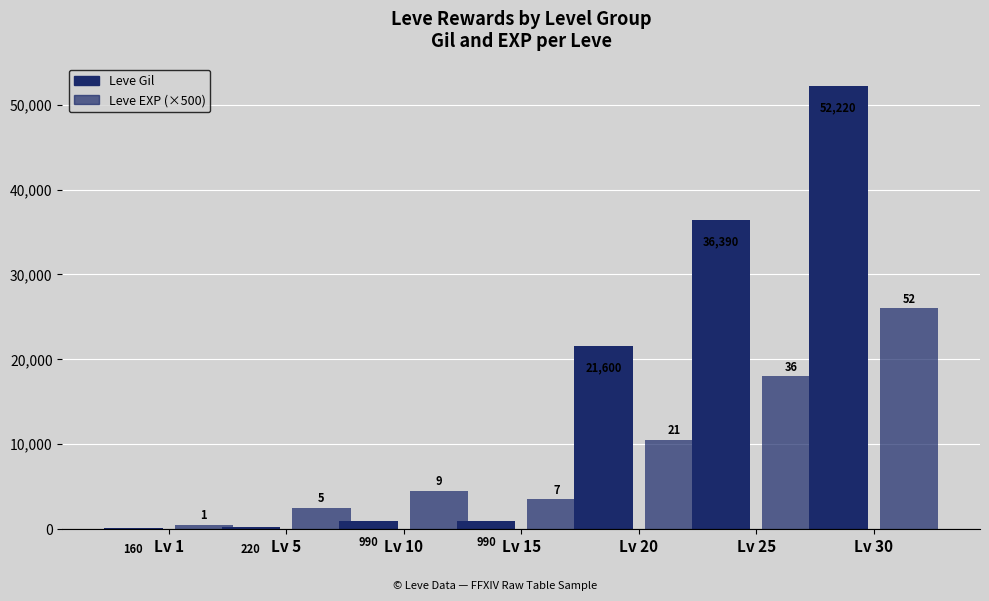

Which series has the largest range (max minus min)?

Leve Gil